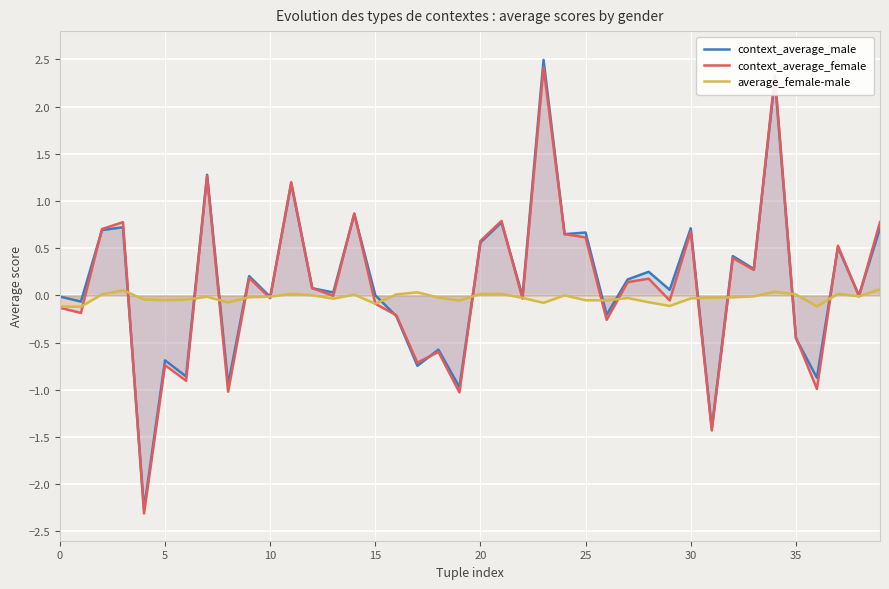

What is the greatest value displayed?

2.5